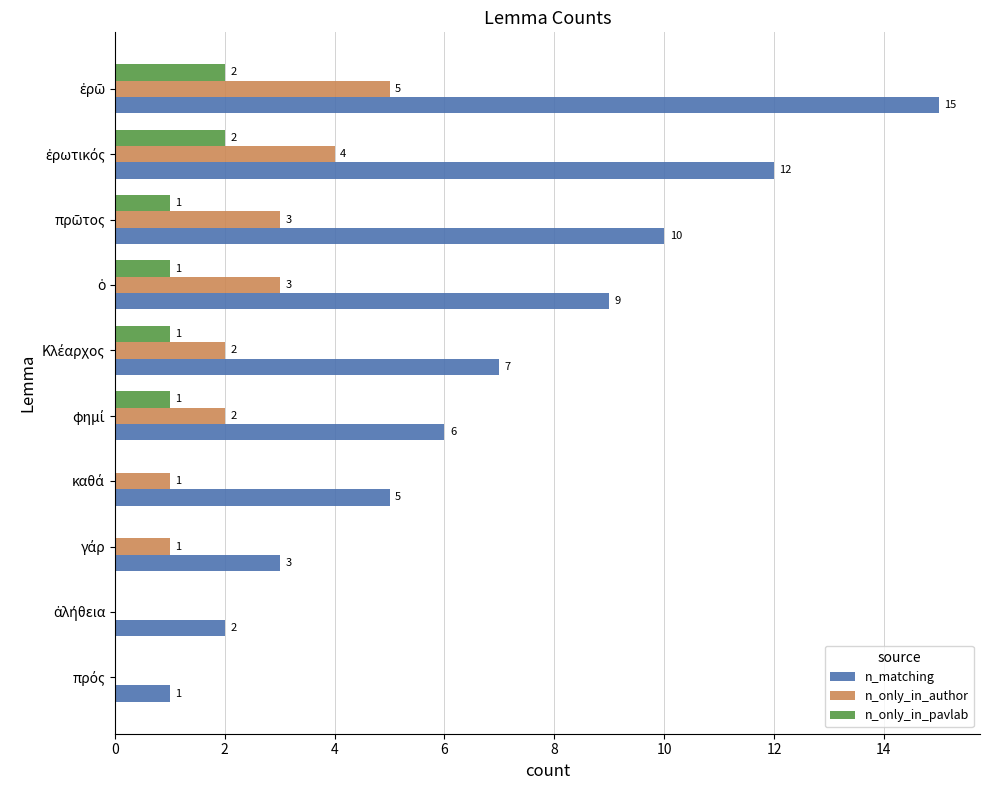

What is the maximum value shown in the chart?

15